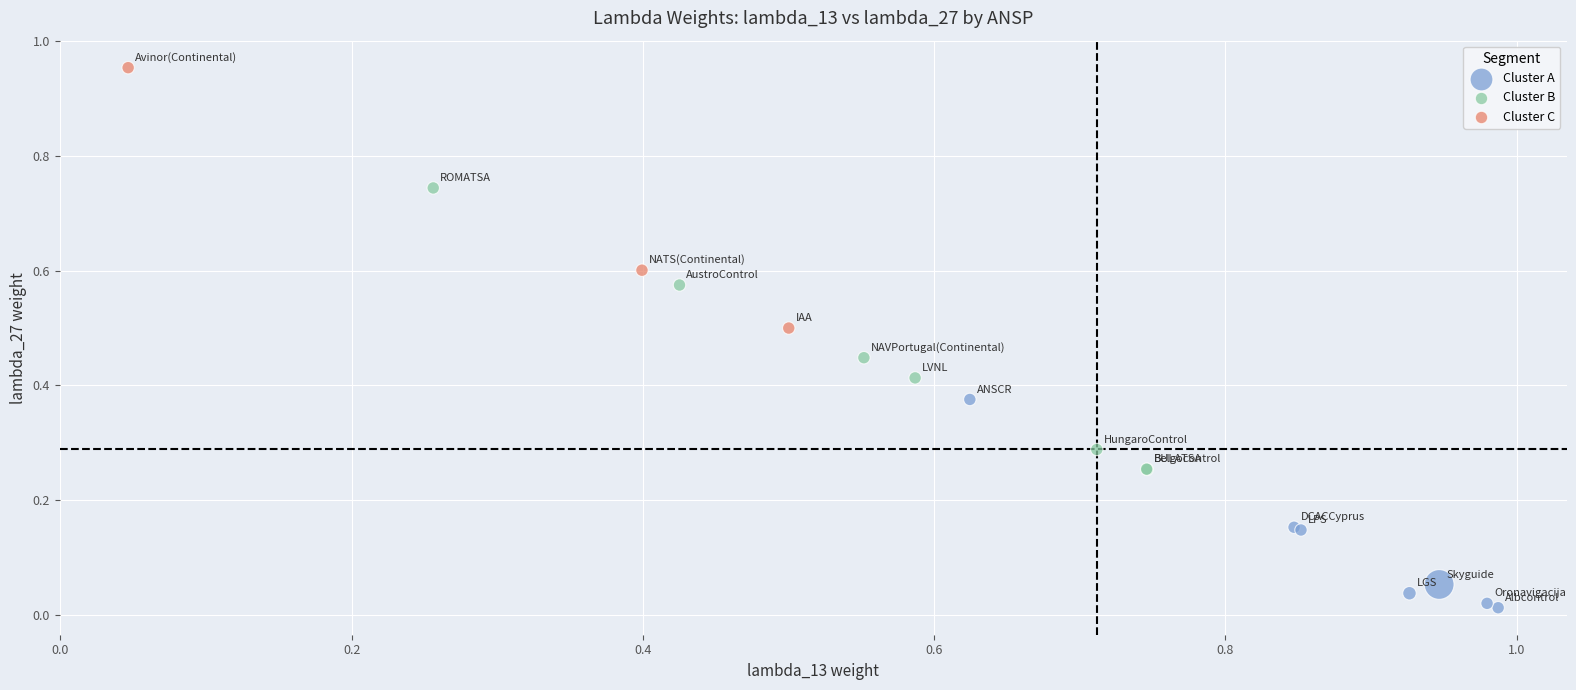

Which series reaches the maximum Y coordinate?

Cluster C